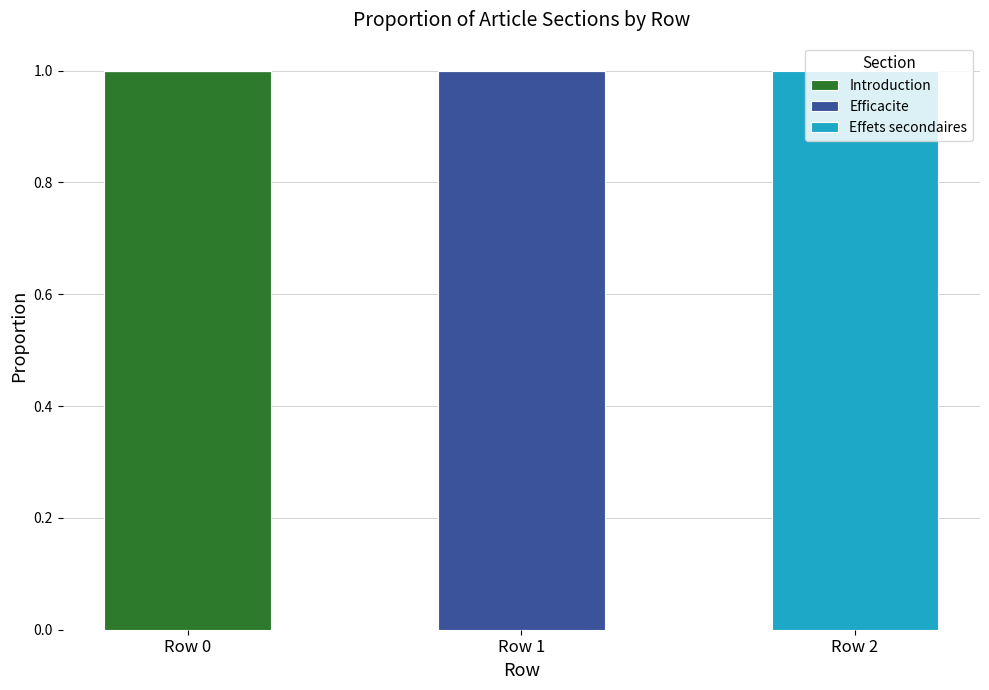

The value of Introduction at Row 0 is 0. True or false?

False